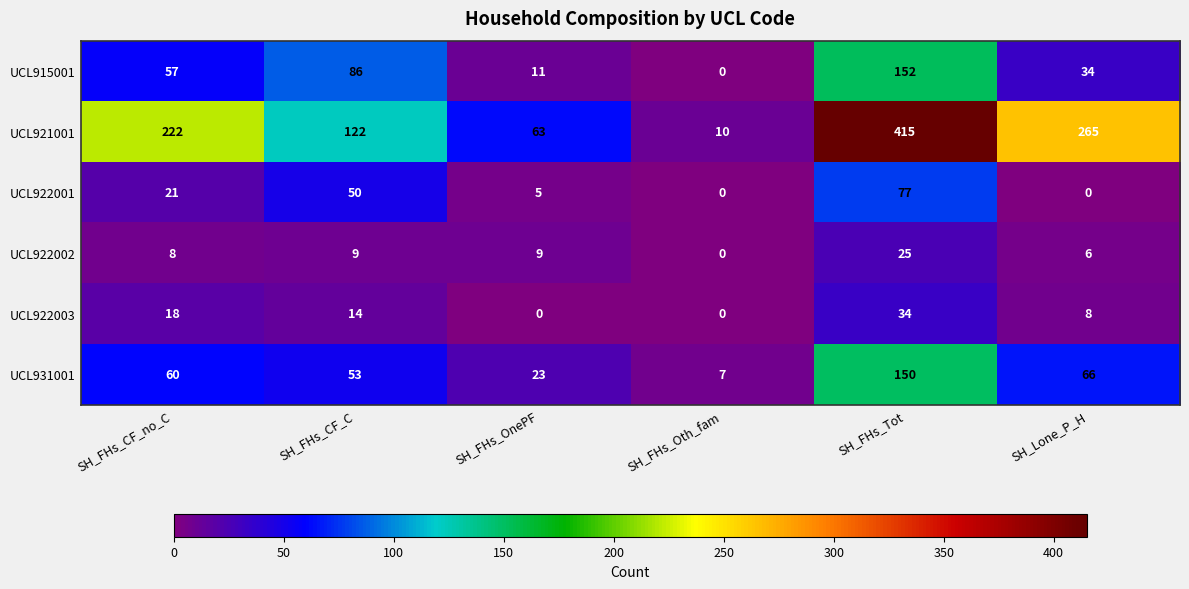

Is the value of UCL922002 at SH_FHs_Tot greater than the value of UCL915001 at SH_FHs_Tot?

No